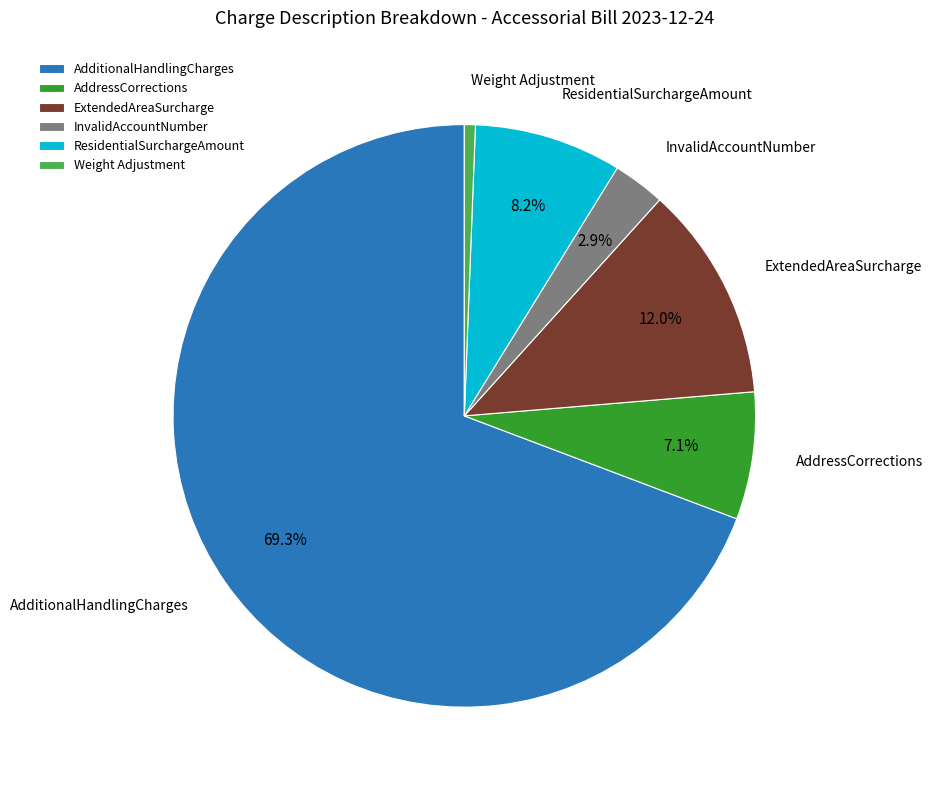

To the nearest percent, what is the difference between the largest and smallest slice percentages?

69%